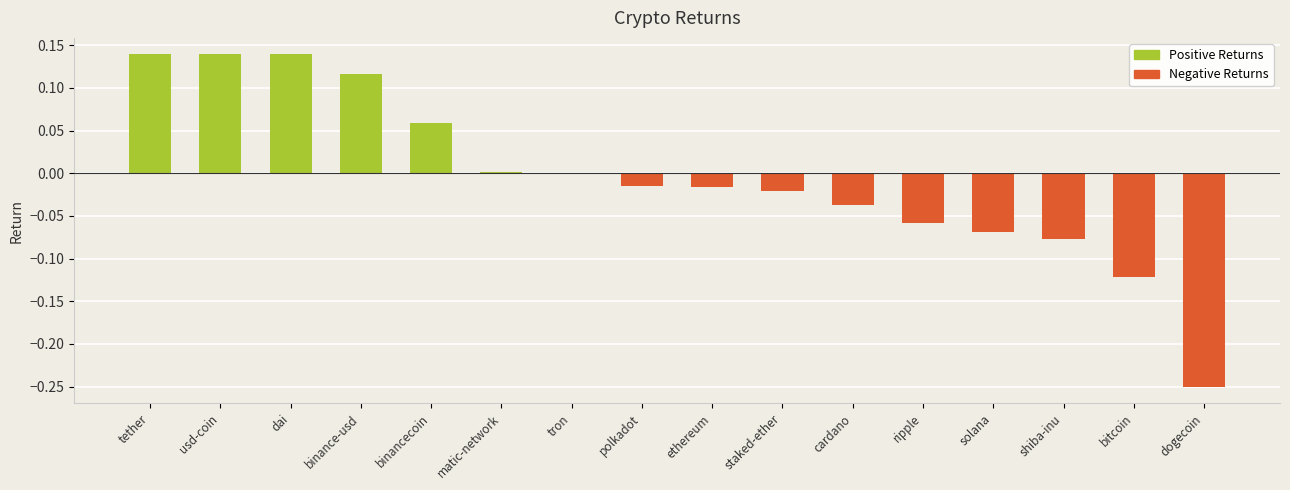

At how many categories does at least one series exceed 0?

6